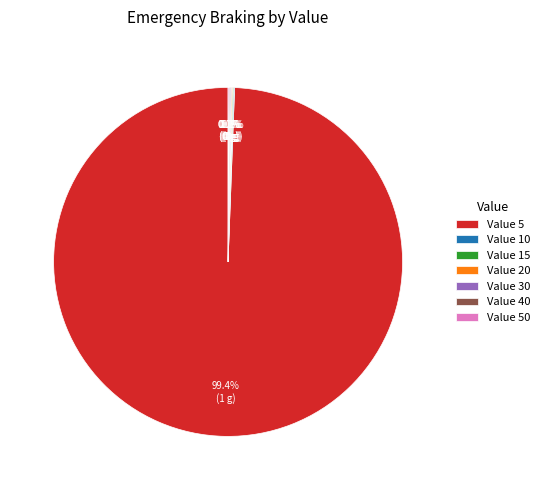

How much of the chart is everything except Value 5?

0.6%